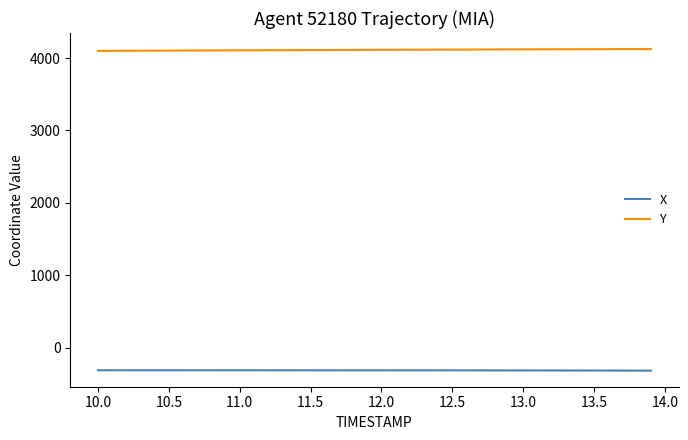

Which series has the largest total across all categories?

Y